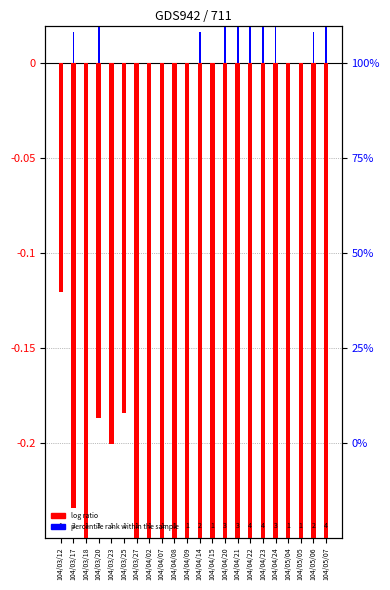

Rank the series by their maximum value, from lowest to highest.

log ratio, percentile rank within the sample